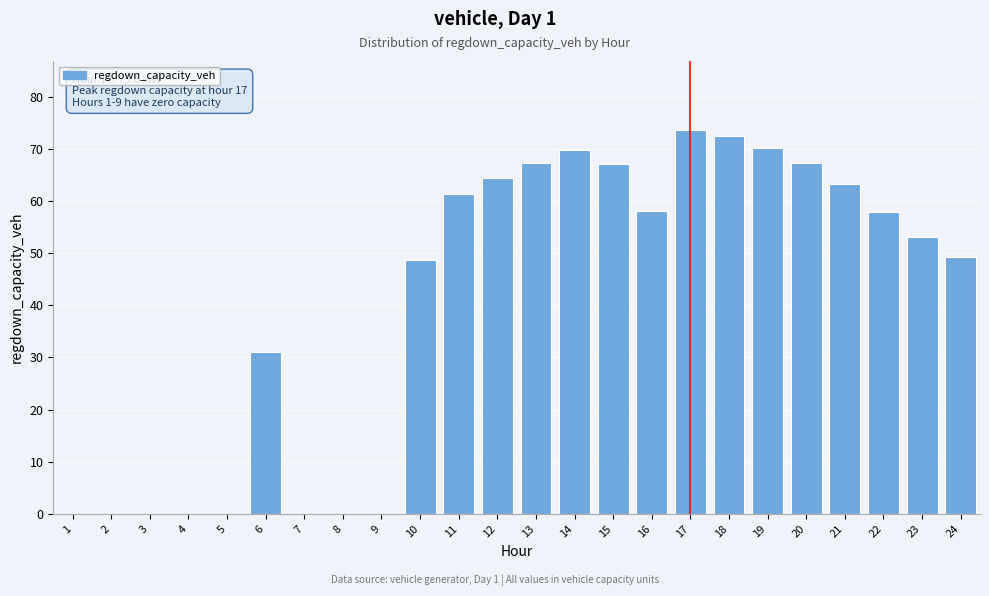

Which has a higher value, 18 or 1?

18